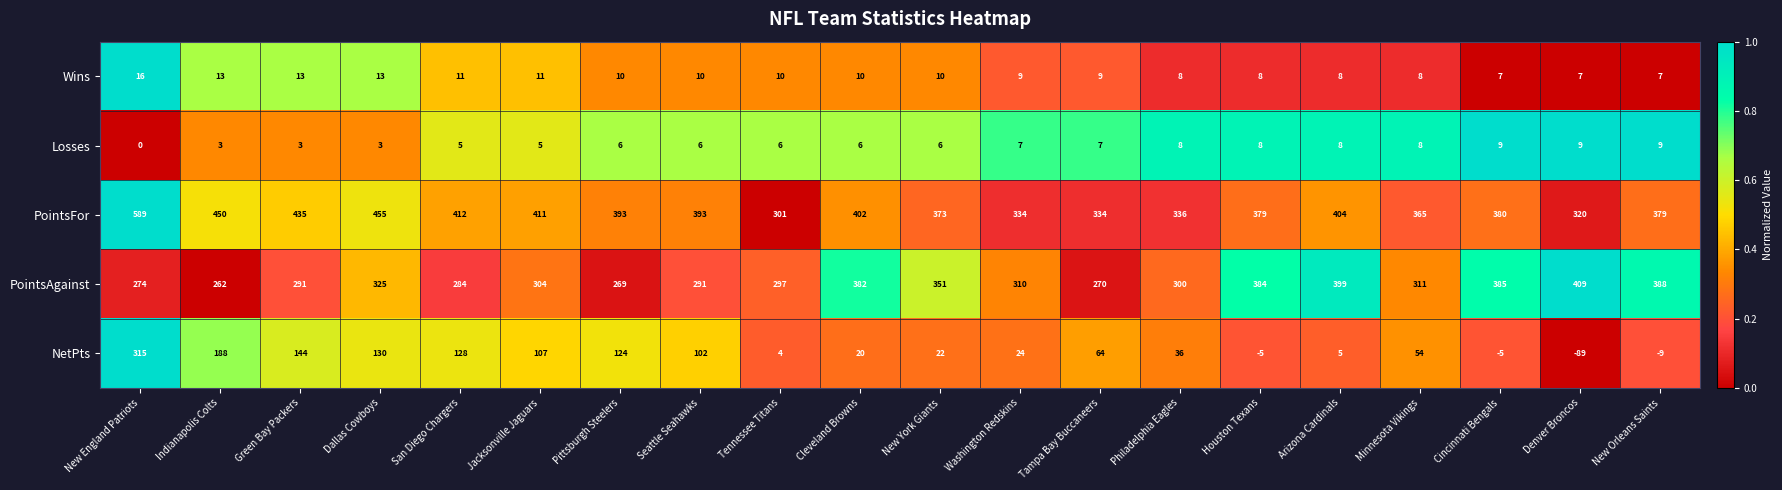

True or false: PointsAgainst has a value of 284 at San Diego Chargers.

True